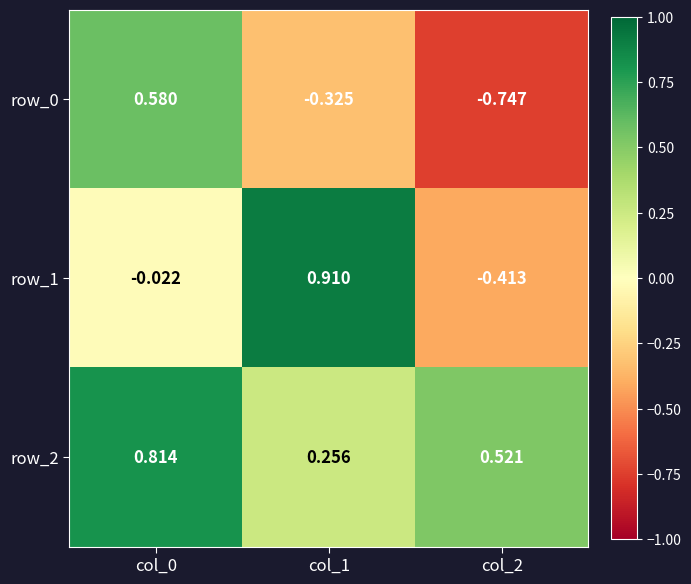

Is it true that row_1 equals 1.2 at col_1?

False